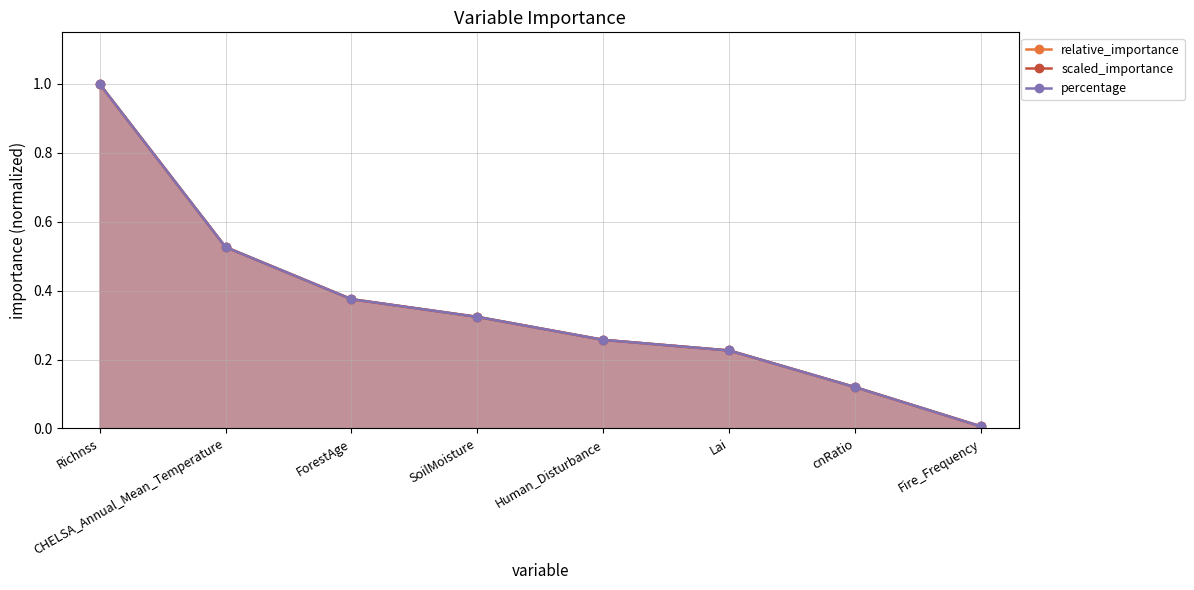

What is the label of the 1st point from the right?

Fire_Frequency